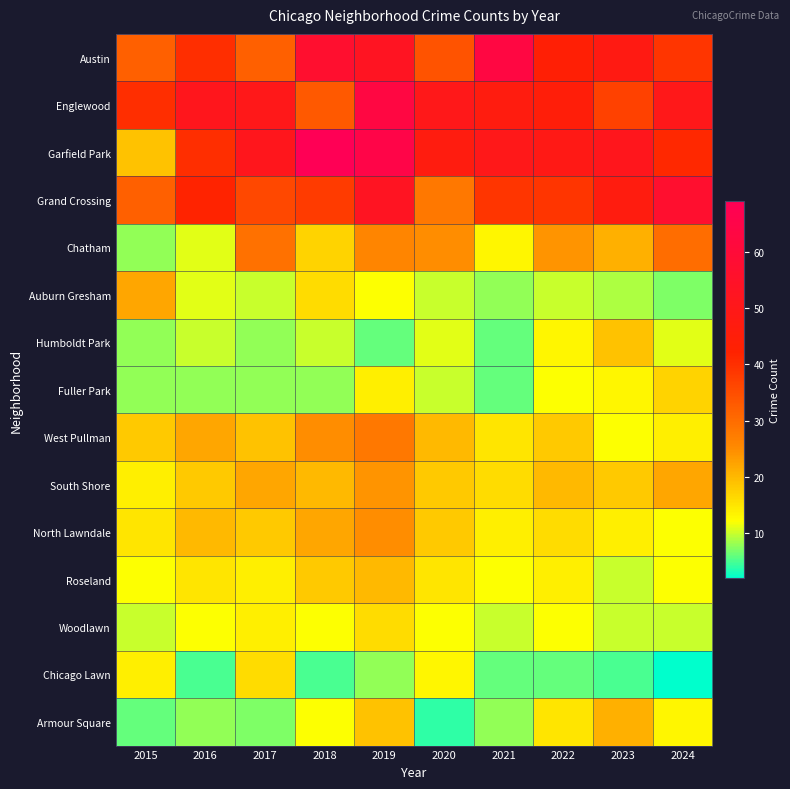

What is the greatest value displayed?

69